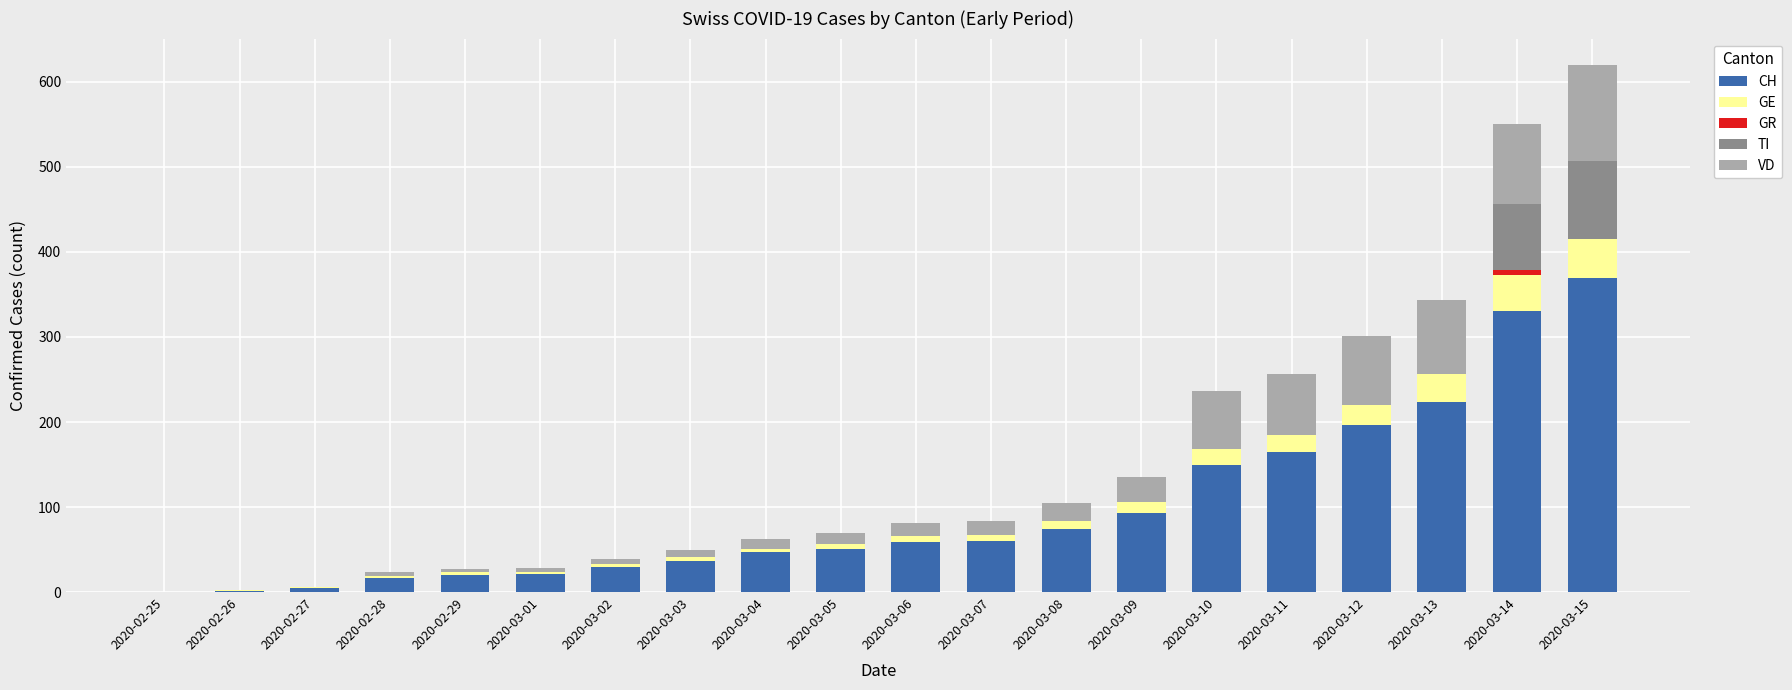

Which category has the highest value in the CH series?

2020-03-15